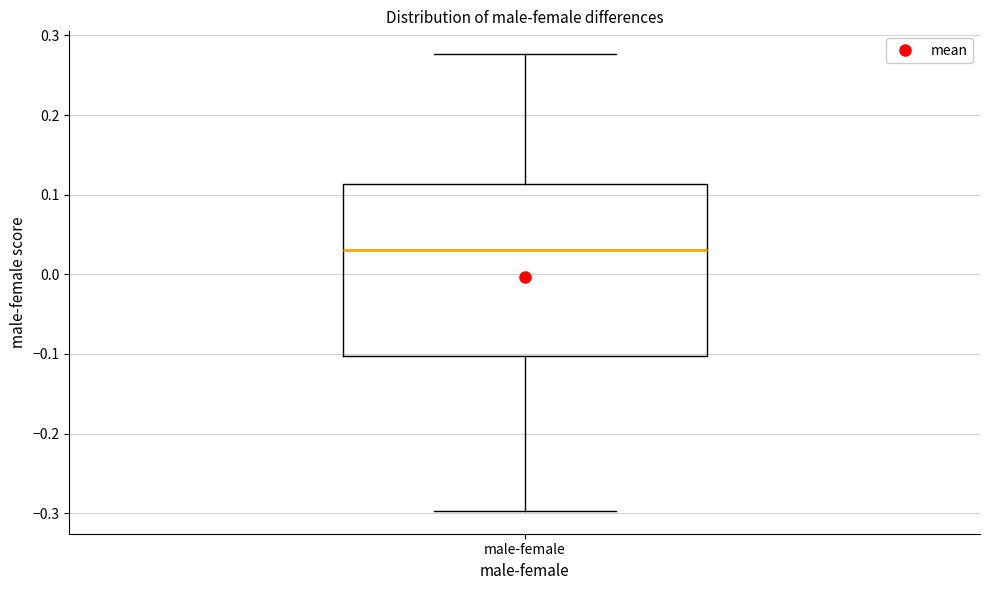

Transcribe this box plot: give where the median line is, the range the box spans, and where the two whiskers end, as read against the y-axis. The values are not printed on the chart, so give them approximately, as read against the axis.

median 0.03, box -0.10 to 0.11, whiskers -0.30 to 0.28